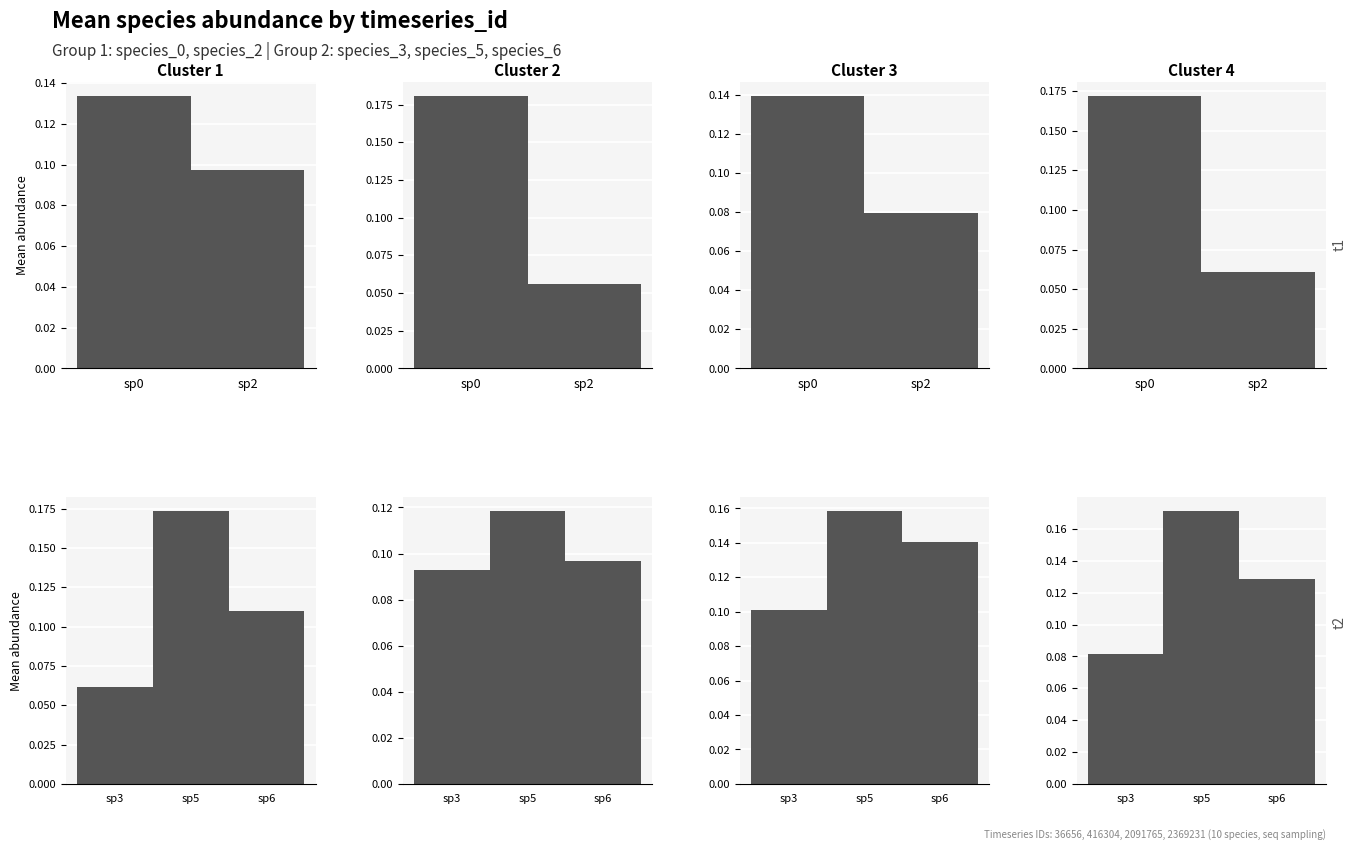

Between 21 and 38, which is larger?

38